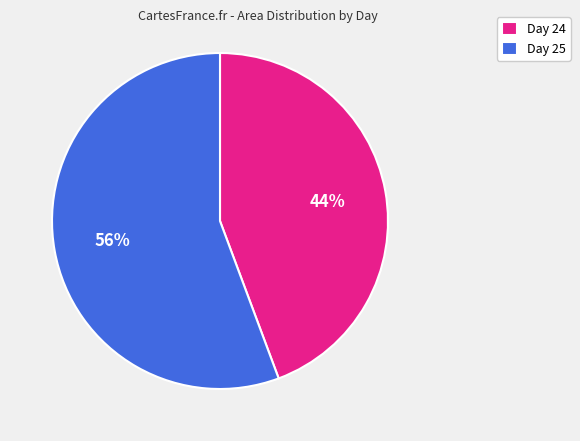

Does any single category account for the majority?

Yes